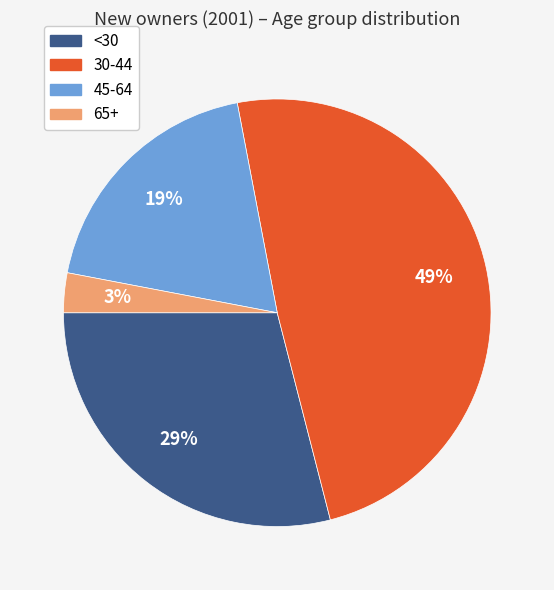

Rank the categories by value from highest to lowest.

30-44, <30, 45-64, 65+